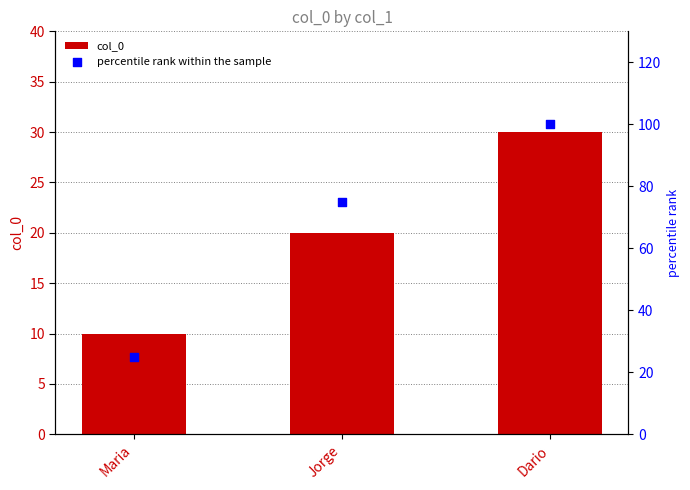

At which category is the sum across all series the highest?

Dario